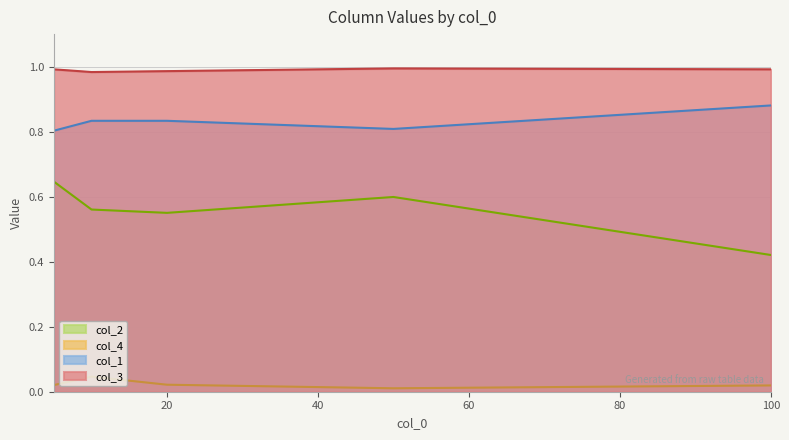

How many distinct data groups are displayed?

4